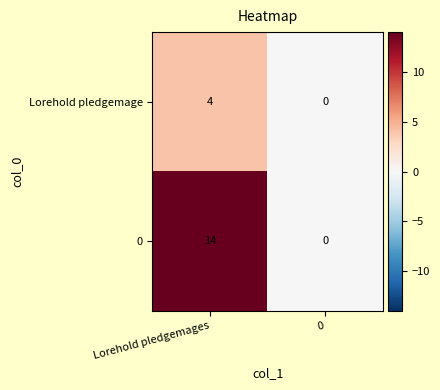

How many data points in 0 are less than 14?

1